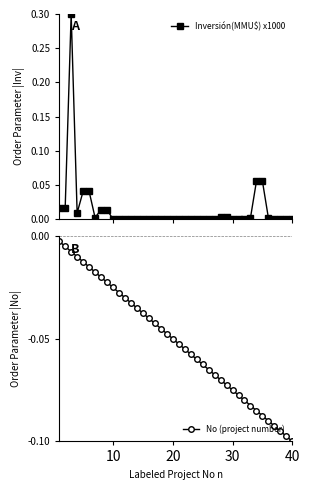

Is this an area chart (filled region under the line)?

No